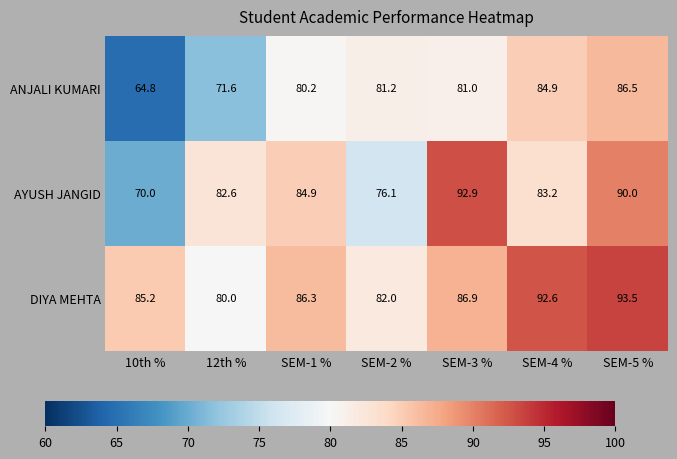

Count the number of data series in this chart.

3